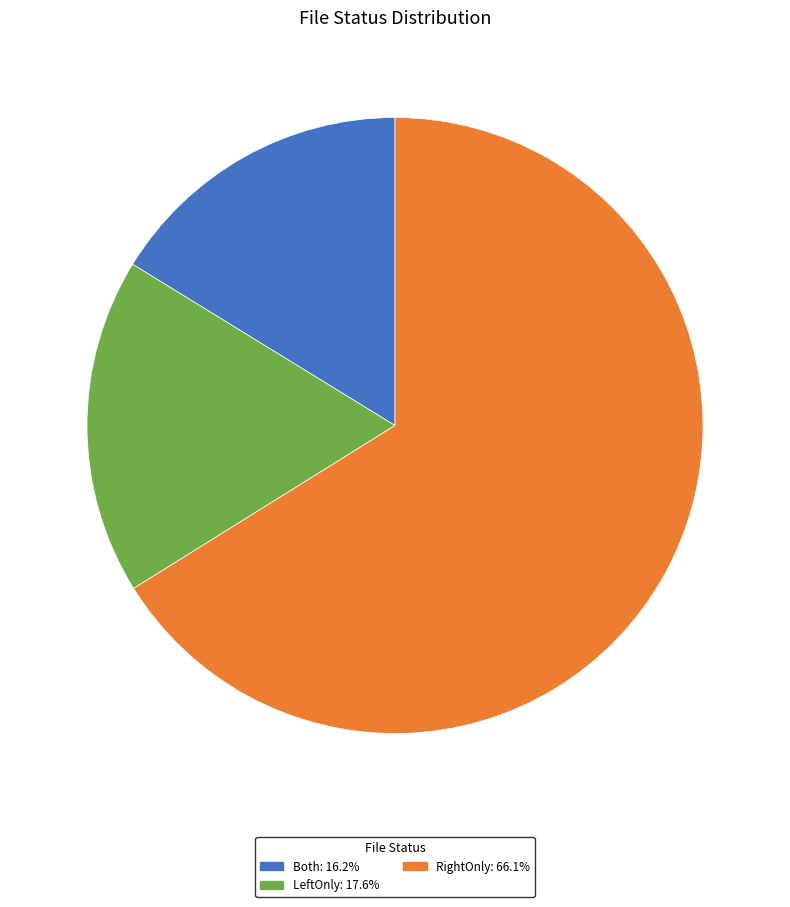

Is there a majority slice in this chart?

Yes